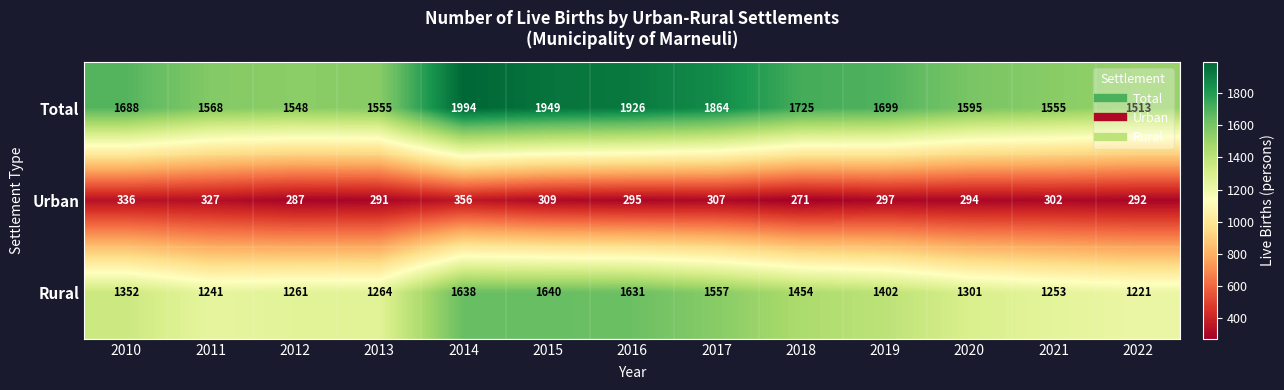

What is the lowest value of the Urban series?

271